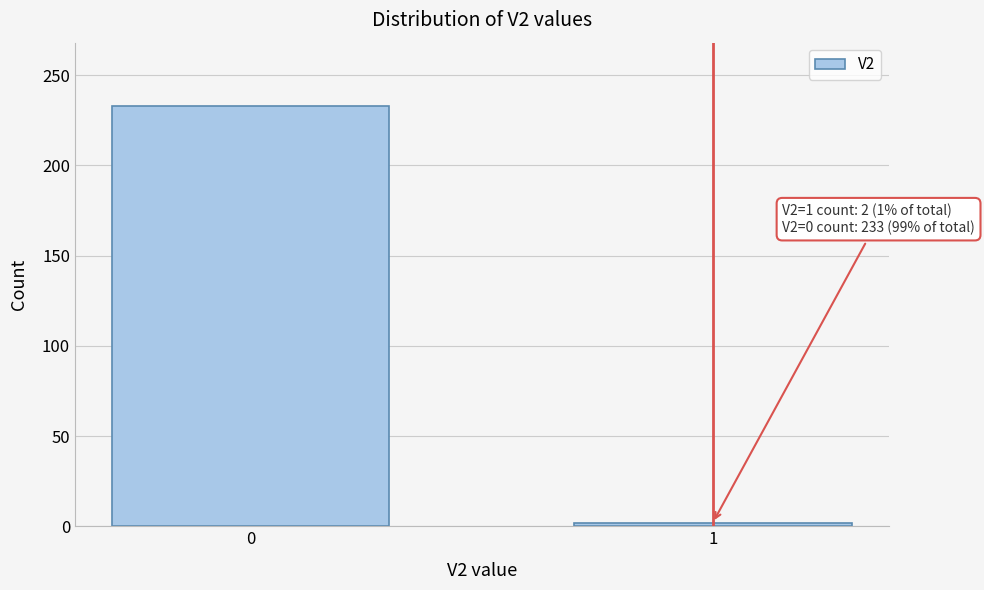

Reading left to right, what are all the values shown in this chart?

0=233	1=2